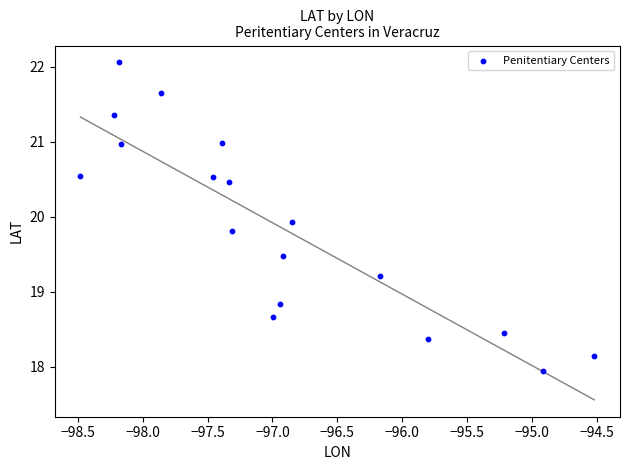

What Y value in the scatter plot is closest to 19?

18.8